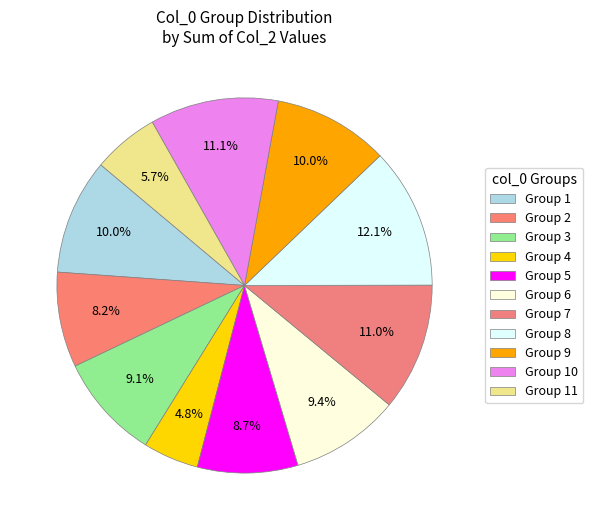

Count the number of slices in the pie.

11